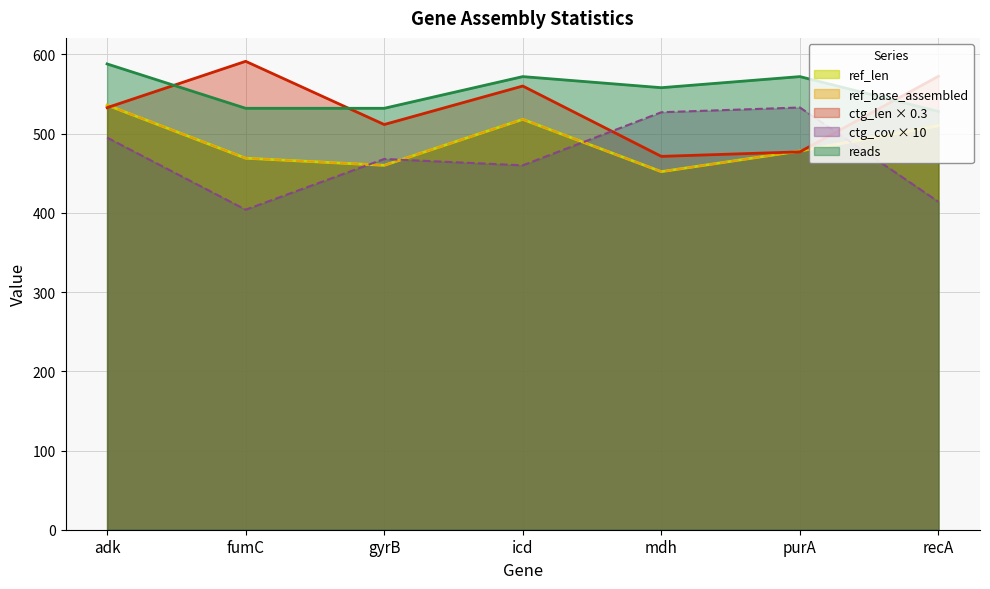

True or false: reads has more than 2 interior local peaks.

False